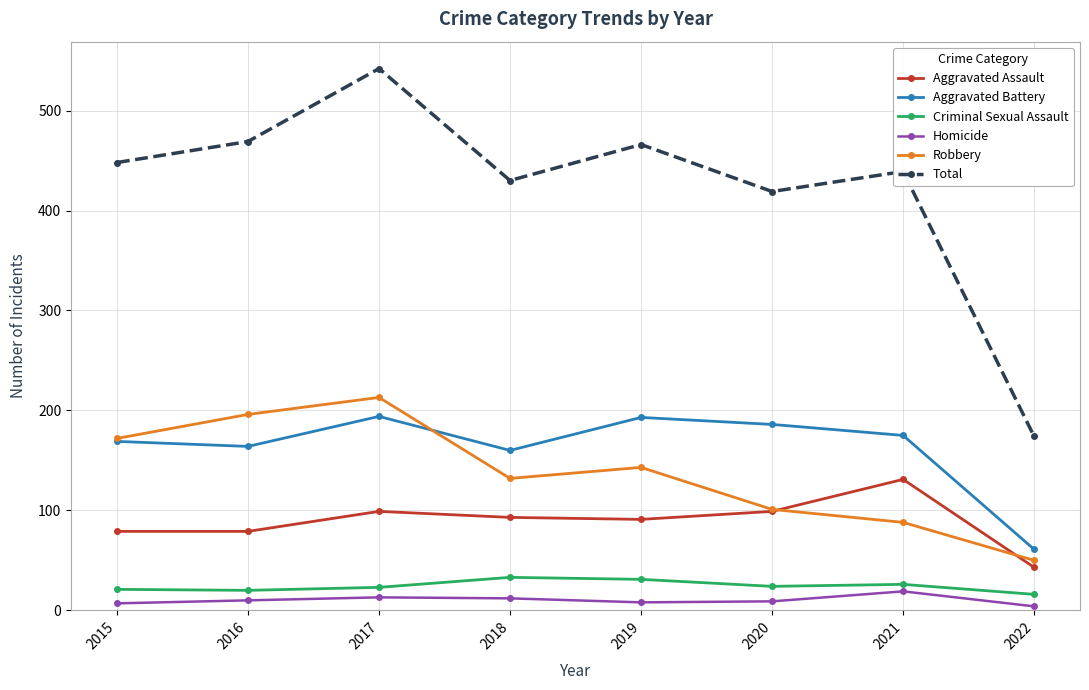

What is the lowest value of the Aggravated Assault series?

43